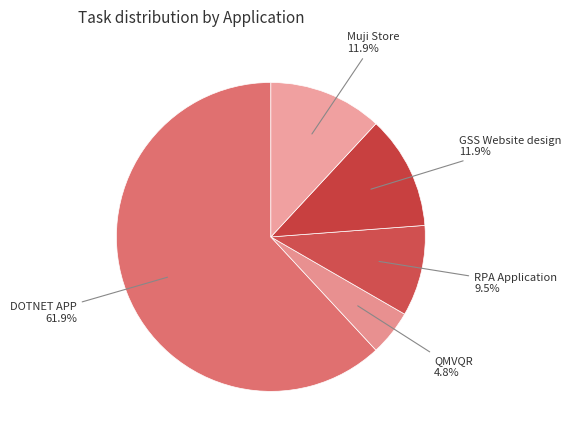

Count the number of slices in the pie.

5